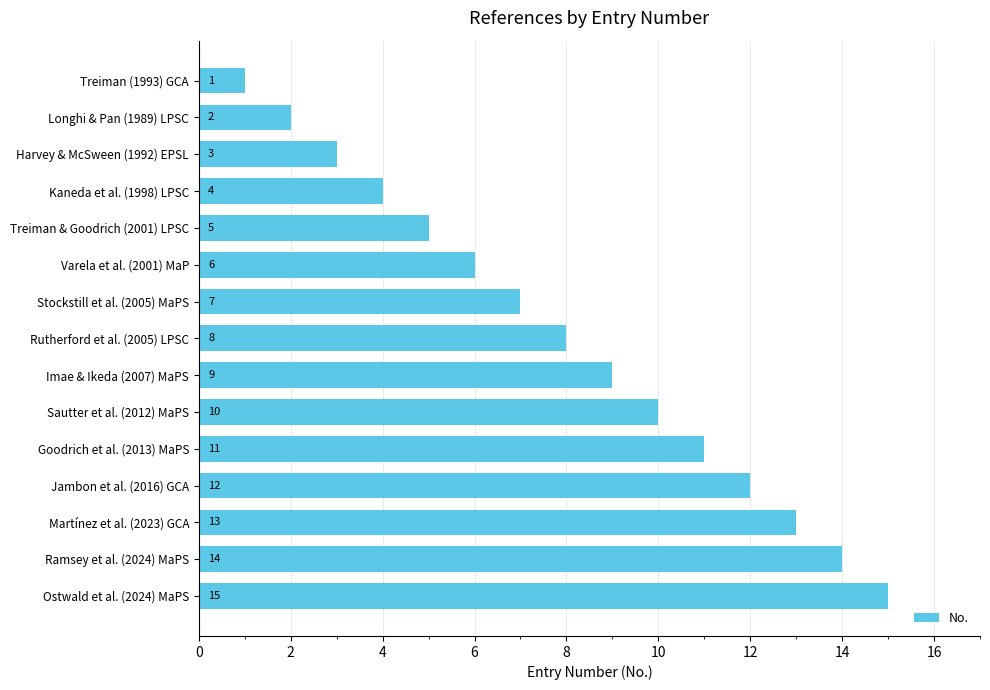

What is the label of the 1st bar from the top?

Treiman (1993) GCA